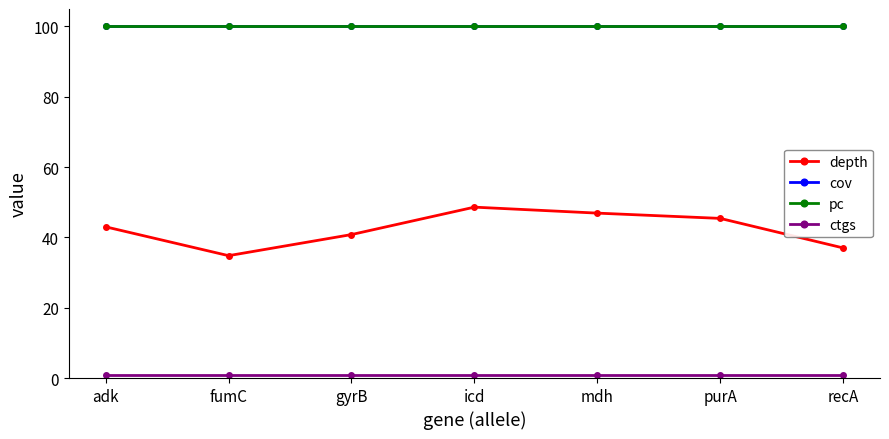

What is the maximum value for cov?

100.0